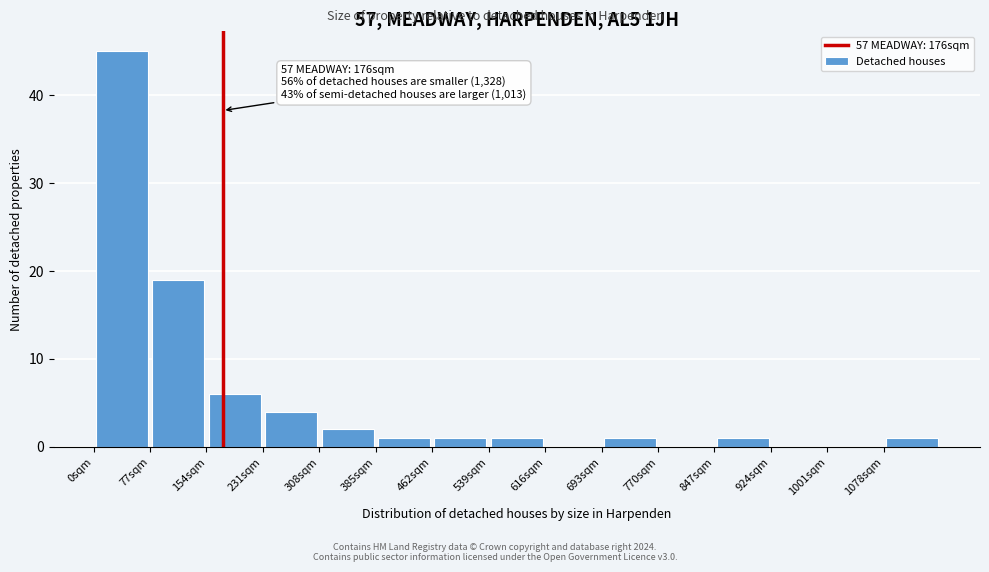

Over which range of the x-axis is the bar tallest?

0 to 77